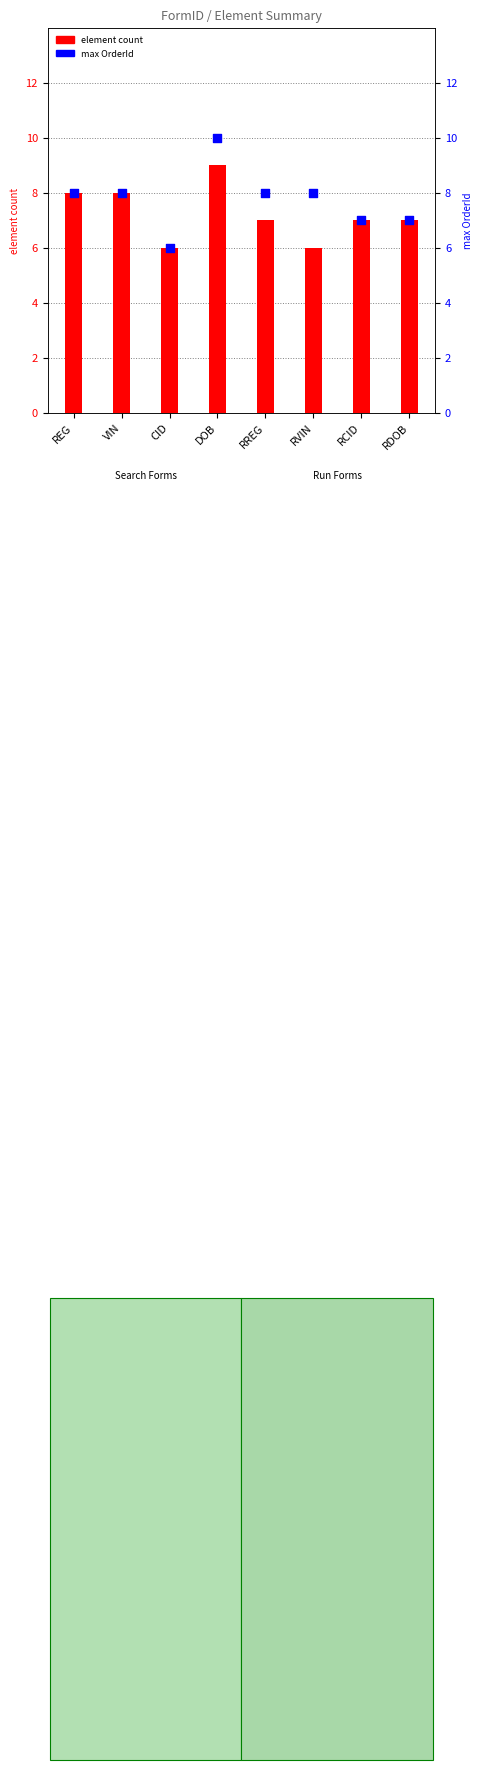

Which series has the largest Y range (max minus min)?

max OrderId